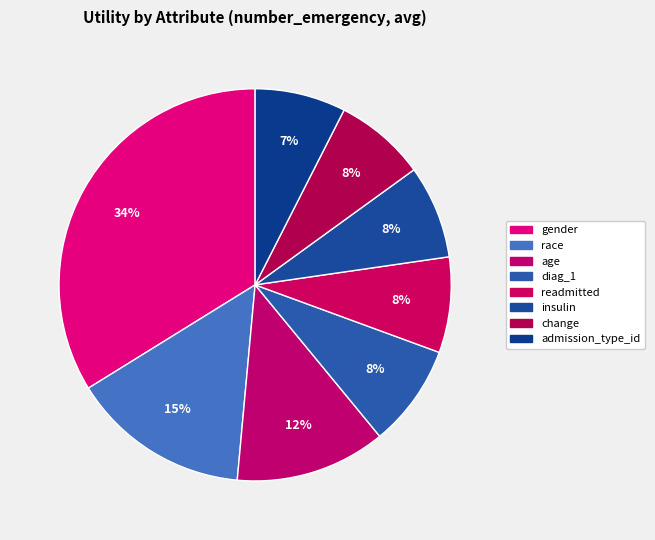

To the nearest percent, what is the combined percentage of age and readmitted?

20%